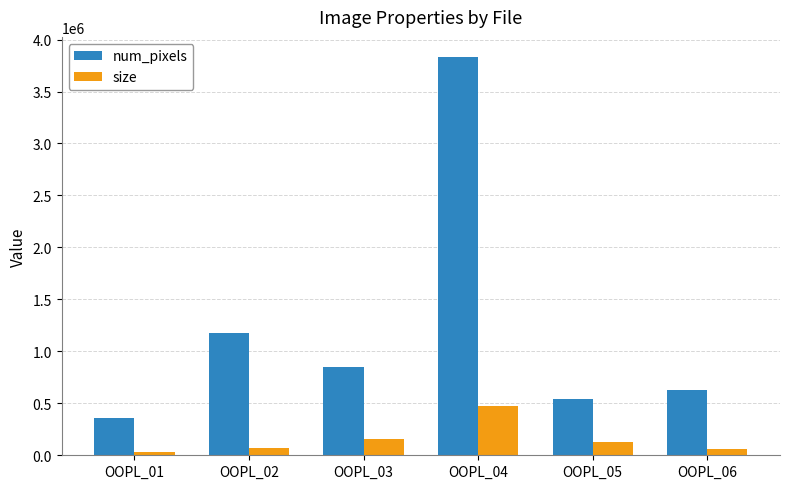

At which label is size closest to 252047?

OOPL_03